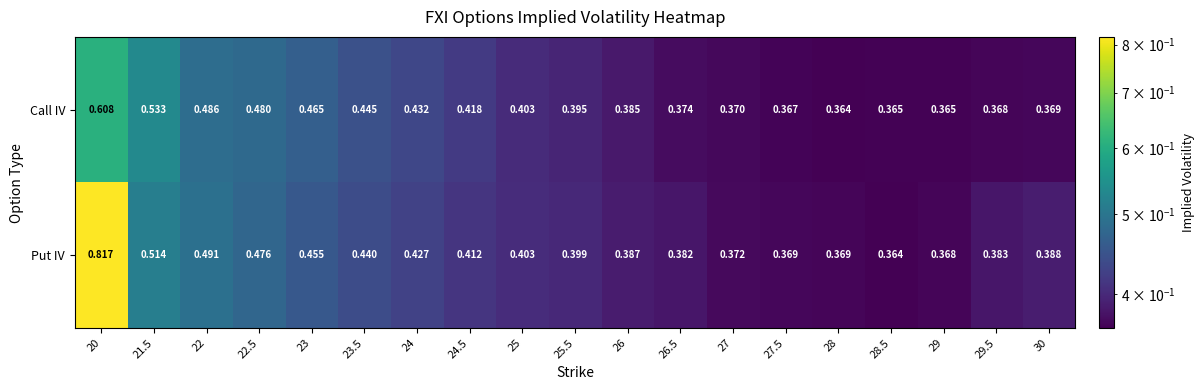

At 30, list the series in order from largest to smallest.

Put IV, Call IV